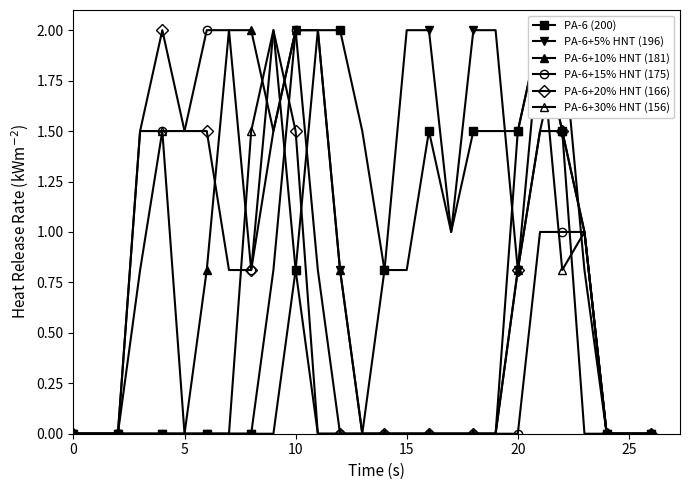

The value of PA-6+20% HNT (166) at 9 is 3.0. True or false?

False